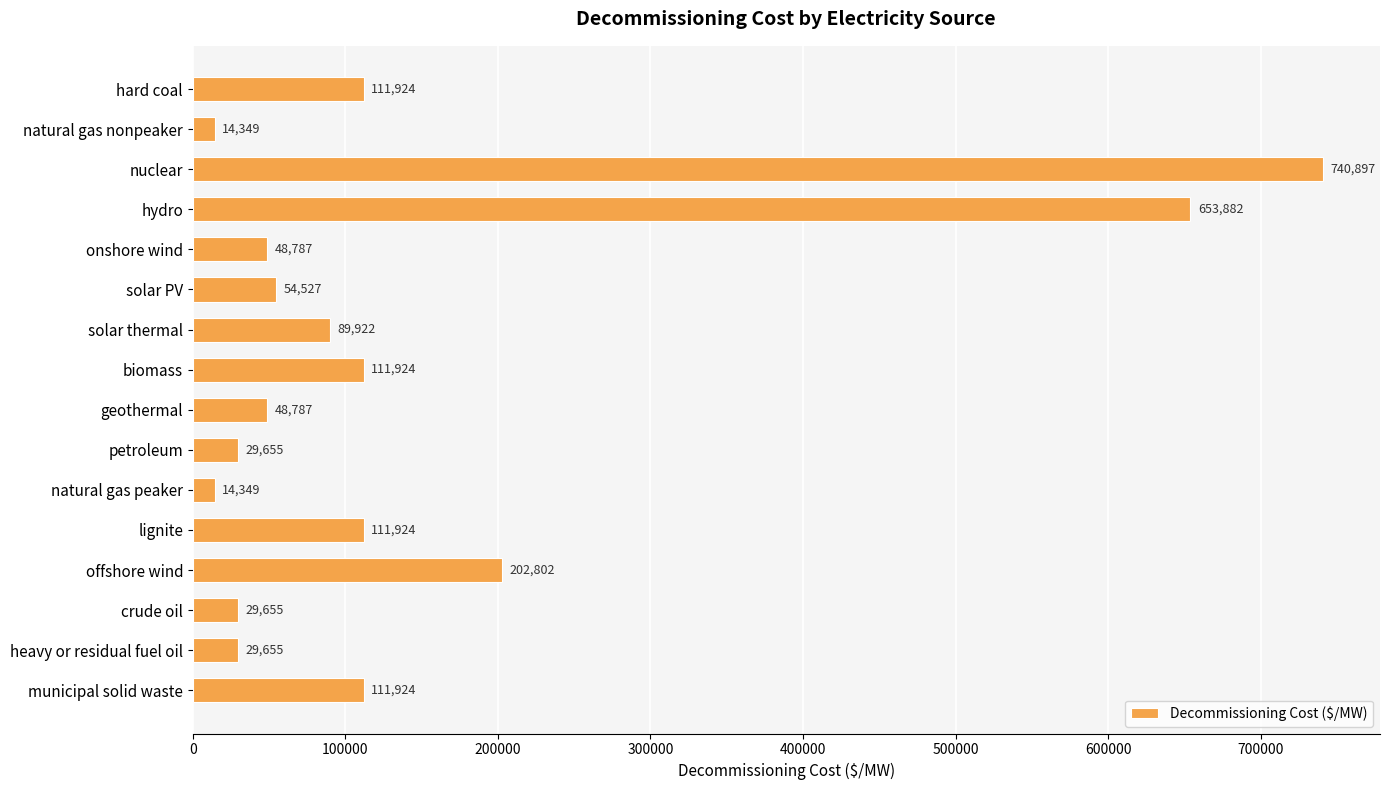

How many values exceed 89921?

8